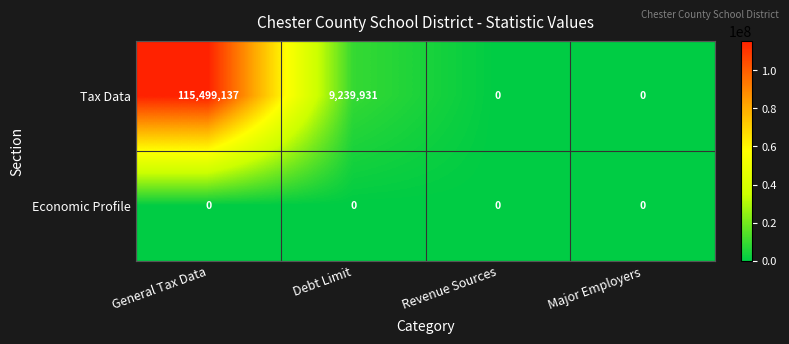

Count the number of data series in this chart.

2